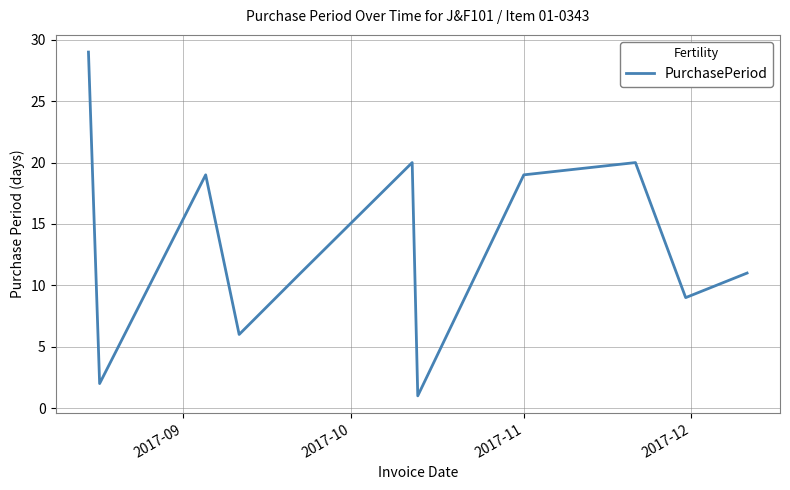

What is the difference between the maximum and minimum values?

28